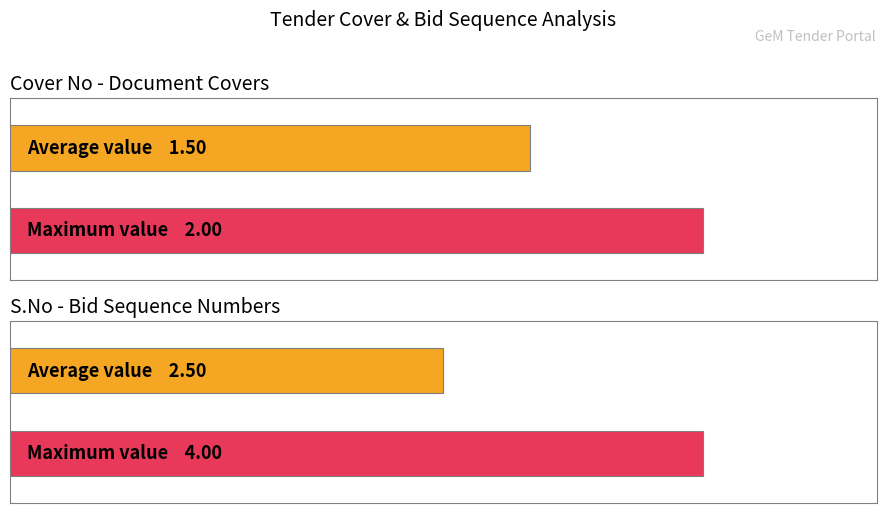

What is the maximum value for Cover No?

2